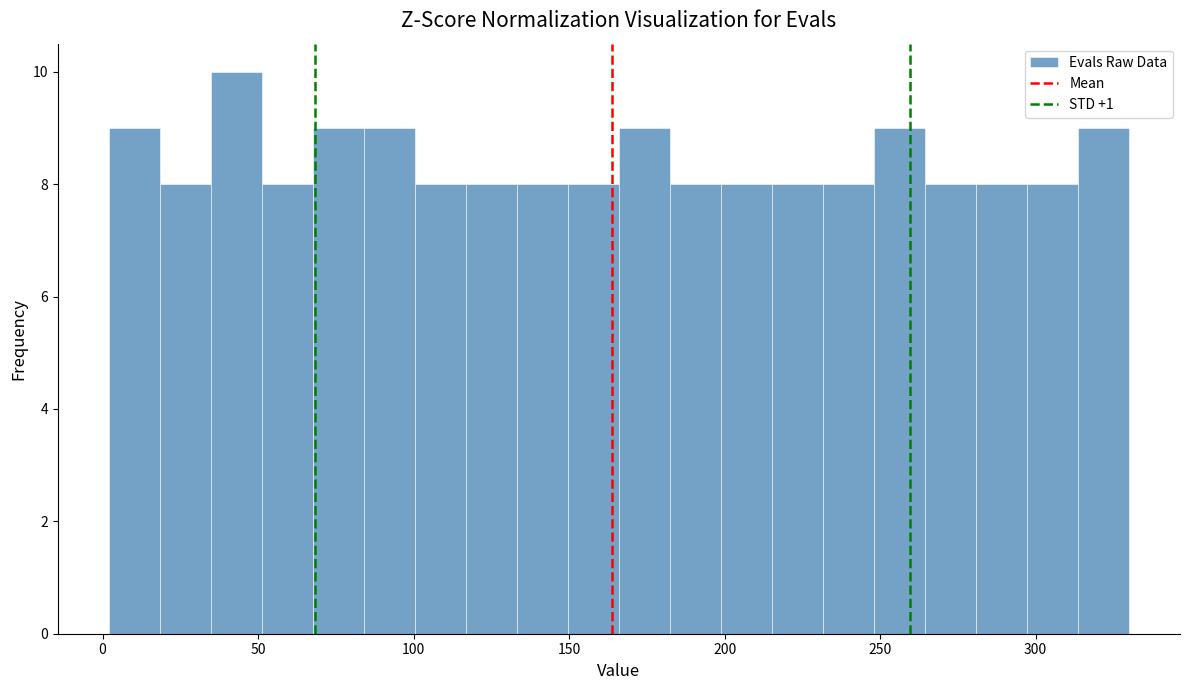

Read against the x-axis, roughly where is the centre of the tallest bar?

45